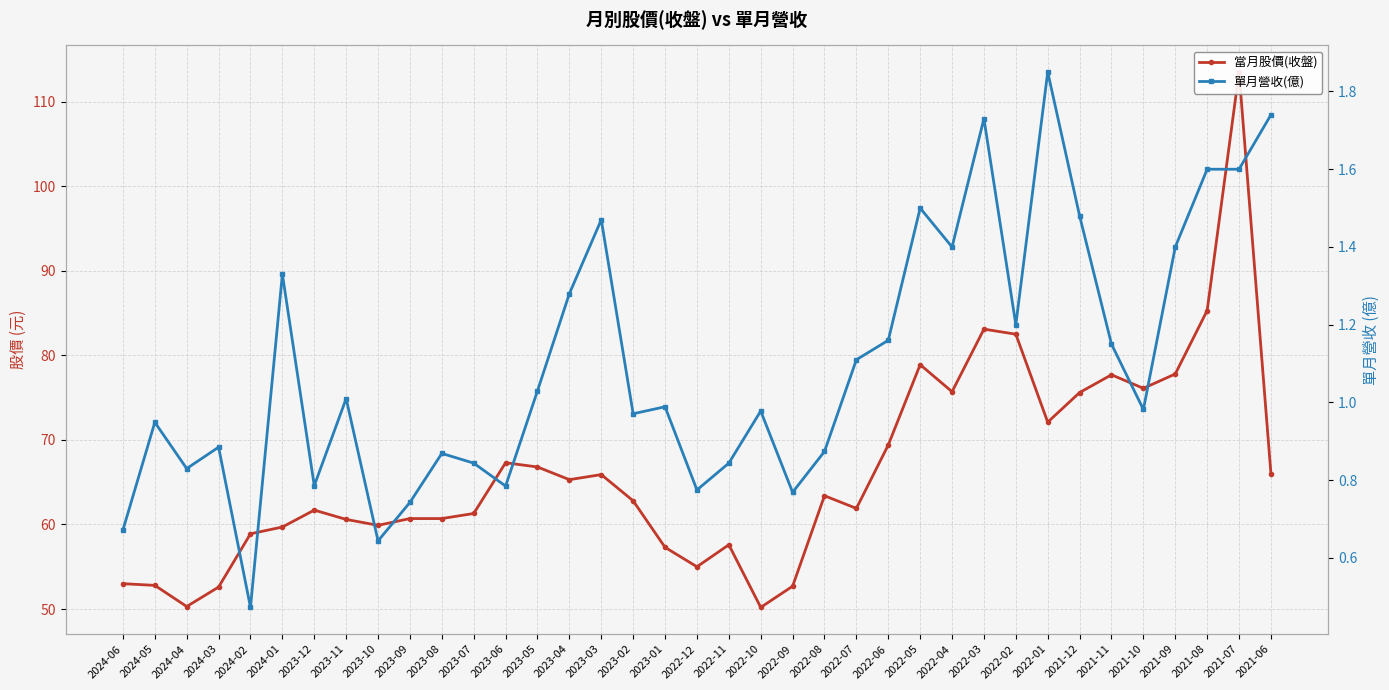

At which label is 單月營收(億) closest to 1?

2023-11